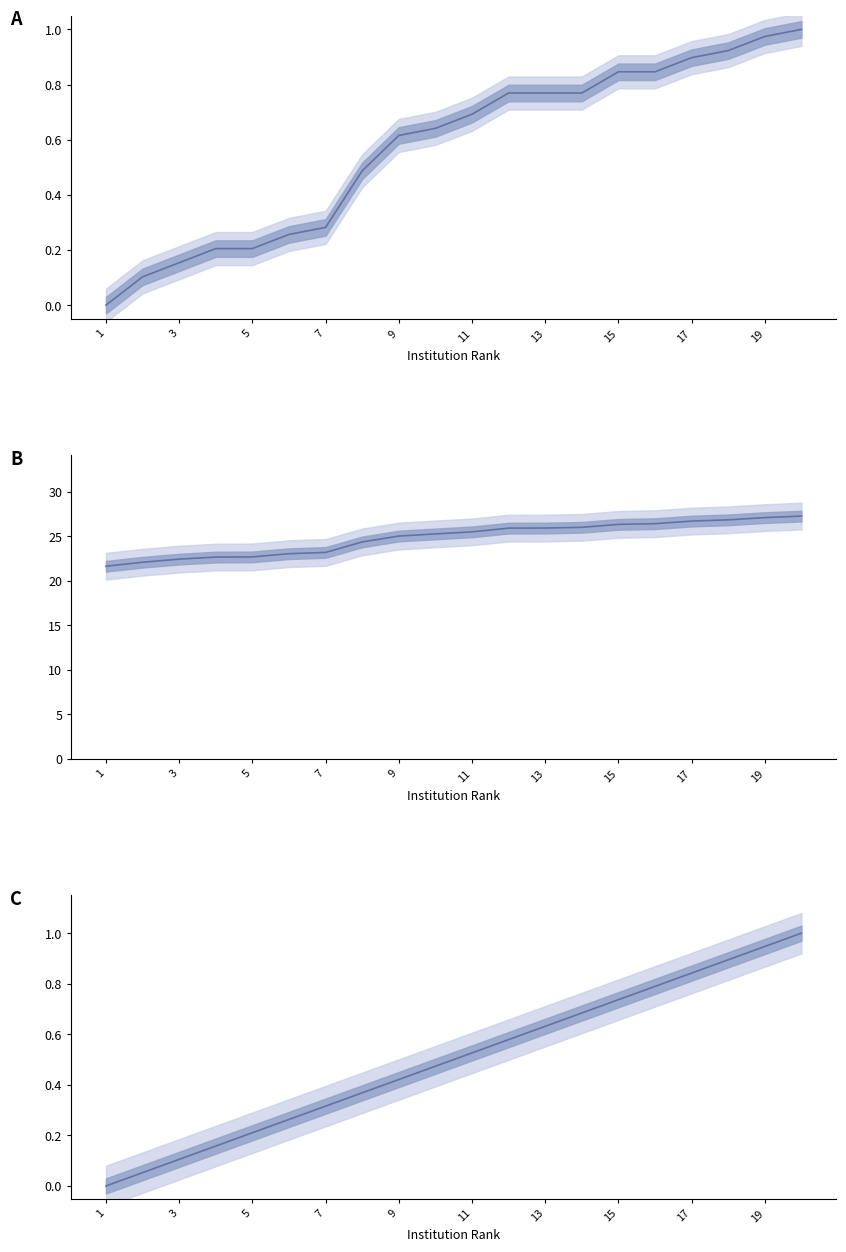

Which has a higher value, 3 or 10?

10